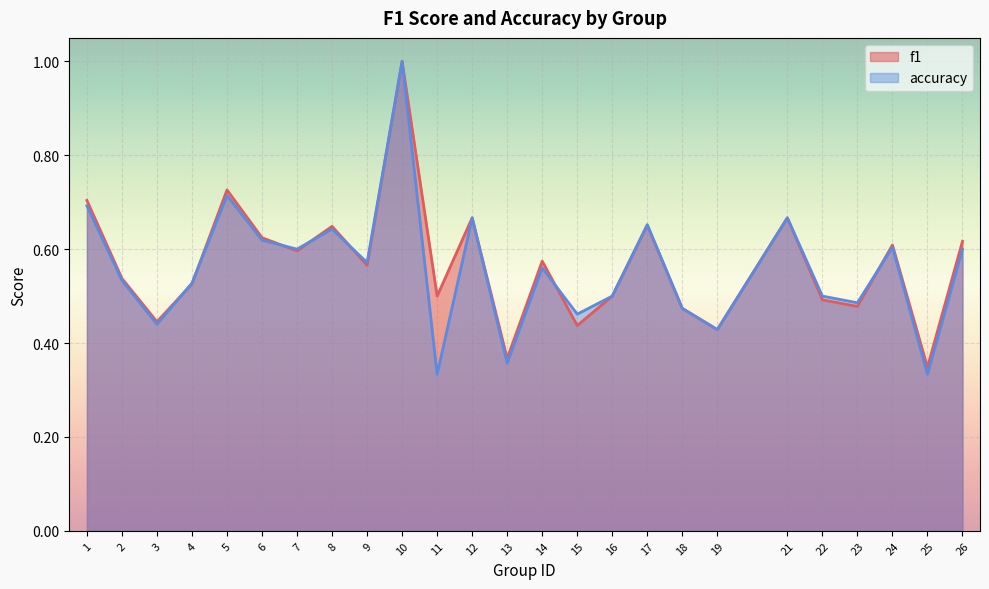

Rank the series by their maximum value, from lowest to highest.

f1, accuracy